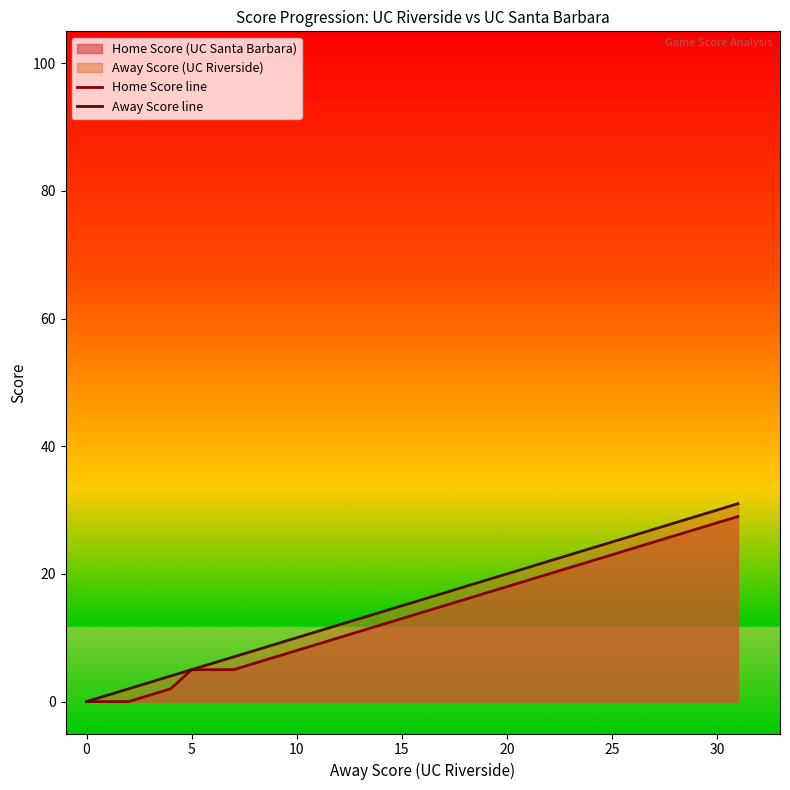

What is the maximum value for Home Score line?

29